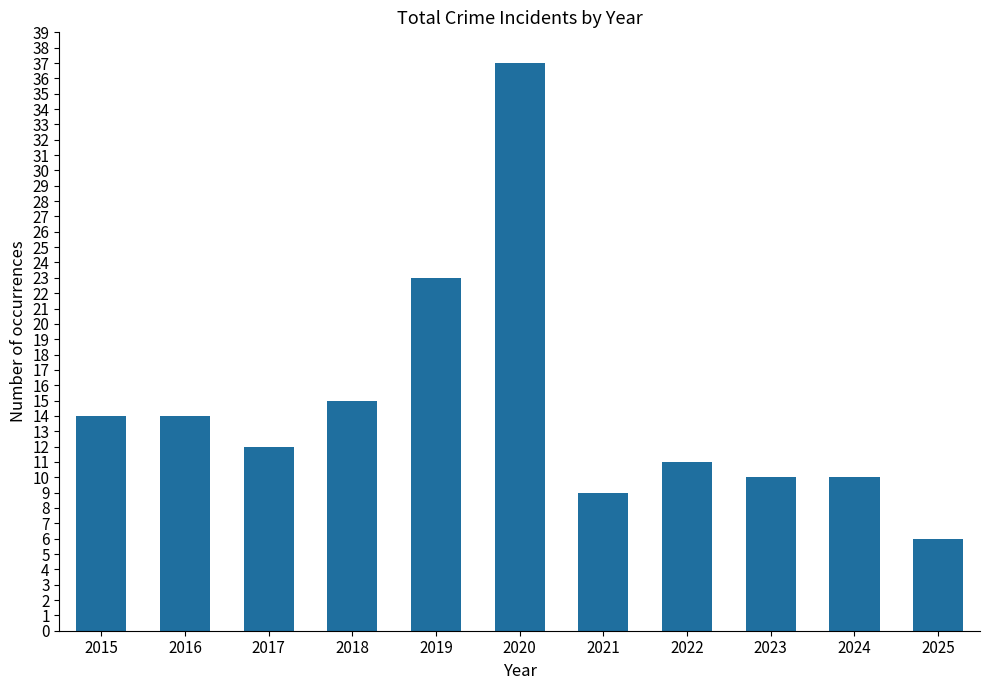

What is the minimum value shown in the chart?

6